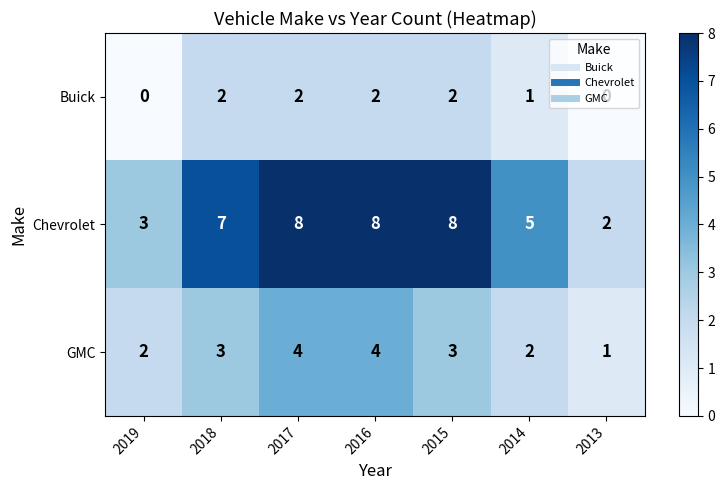

What is the average value of the GMC series?

3